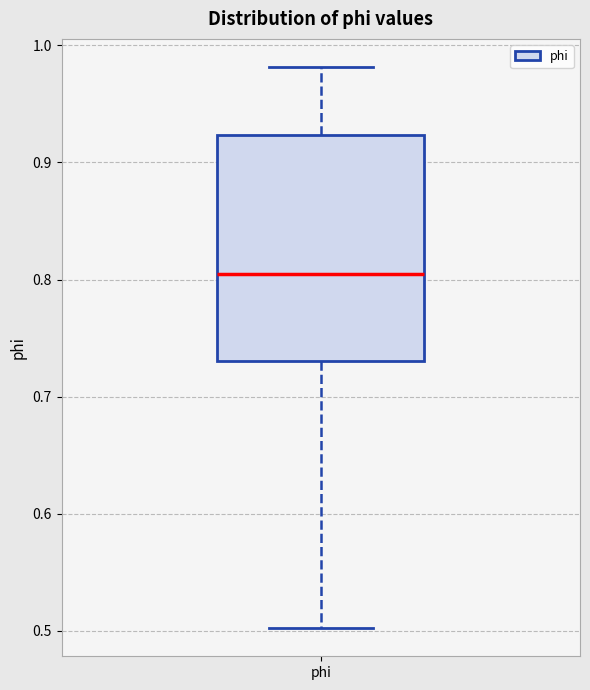

Read this box plot against the y-axis: the position of the median line, the range covered by the box, and the ends of both whiskers. The values are not printed on the chart, so give them approximately, as read against the axis.

median 0.81, box 0.73 to 0.92, whiskers 0.50 to 0.98